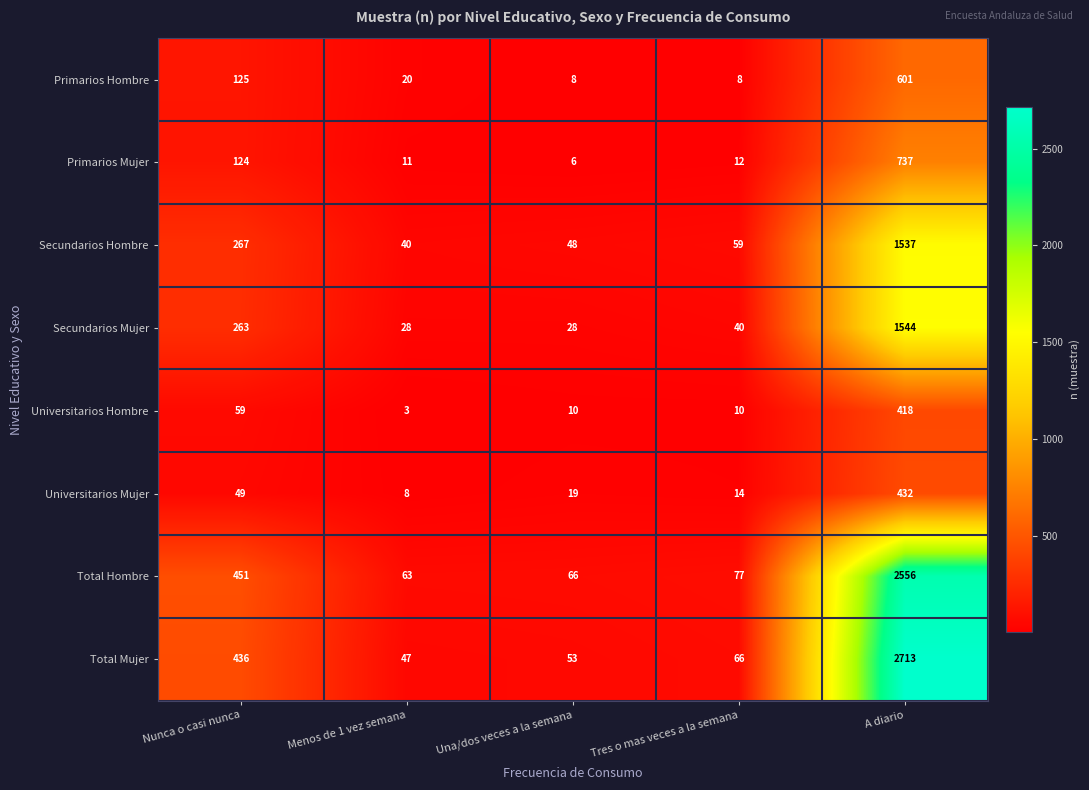

True or false: Secundarios Mujer has a value of 28 at Menos de 1 vez semana.

True